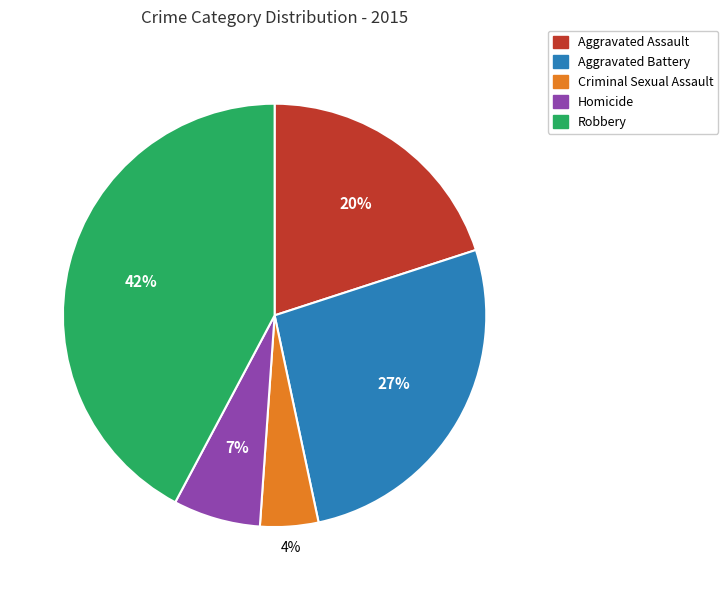

Which slice is the largest?

Robbery